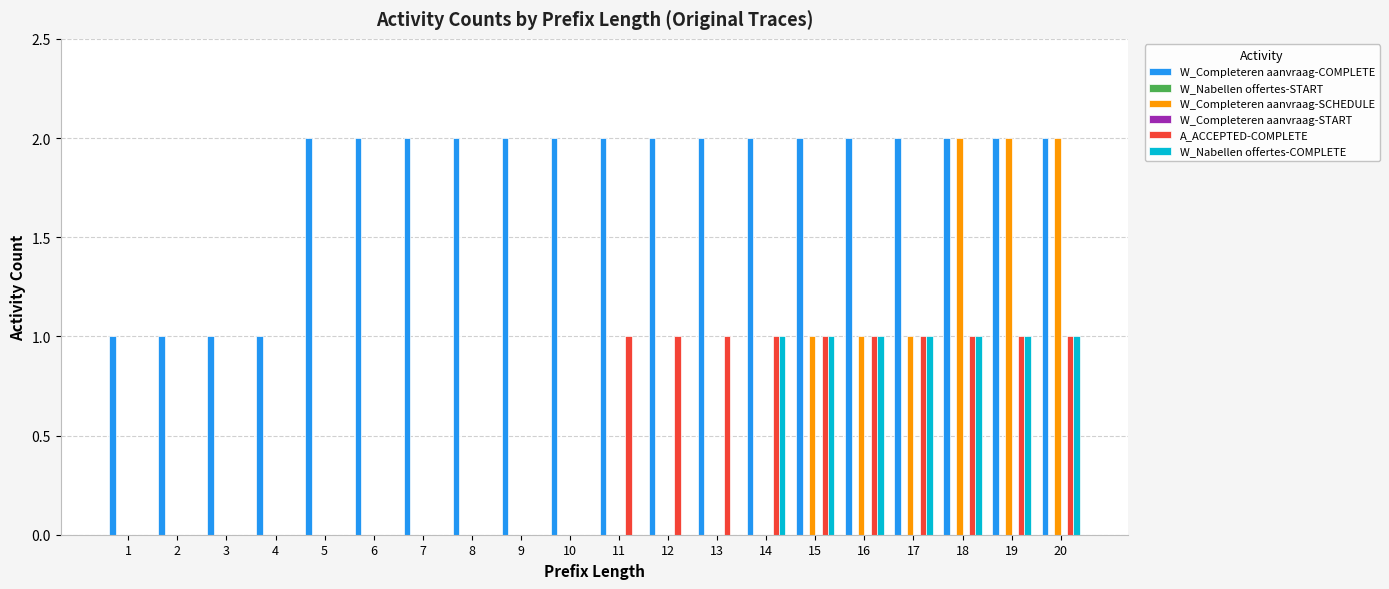

What is the average value of the W_Completeren aanvraag-COMPLETE series?

2